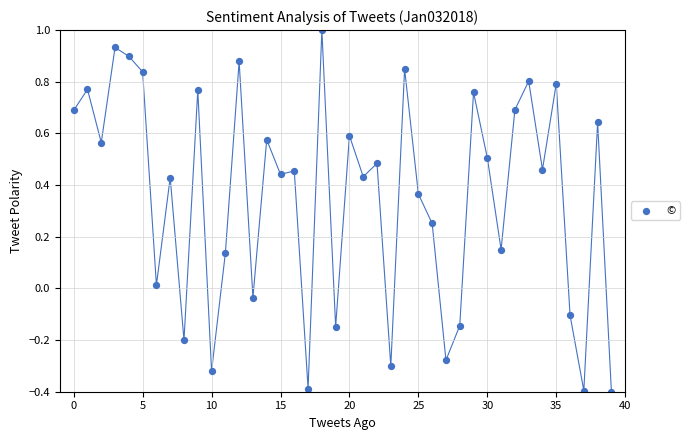

What is the range of Y values (max minus min)?

1.4